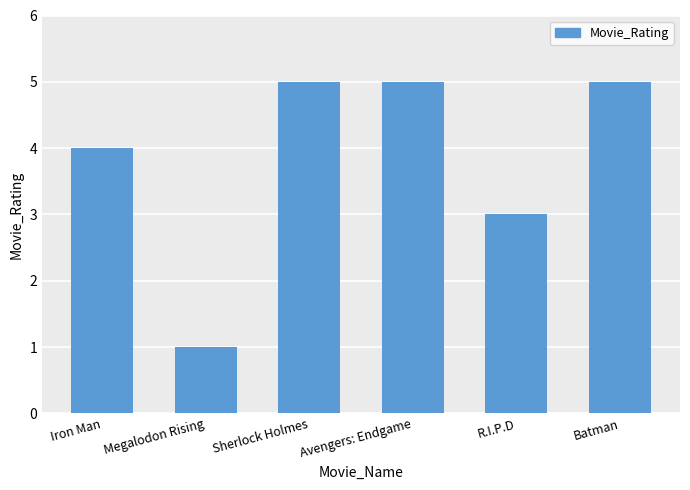

What is the ratio of the value at Iron Man to the value at Sherlock Holmes?

0.8